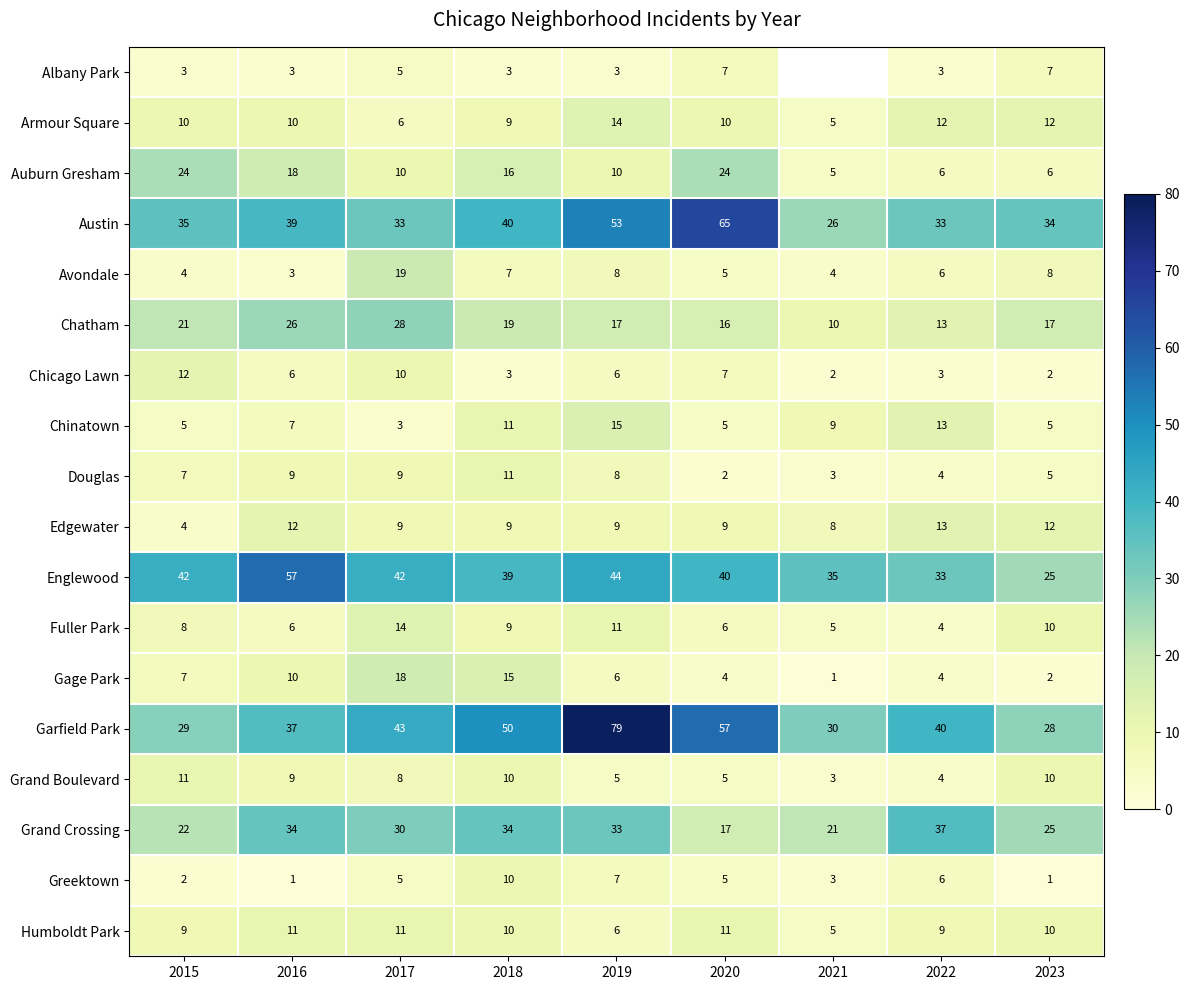

The value of Austin at 2019 is 31.9. True or false?

False